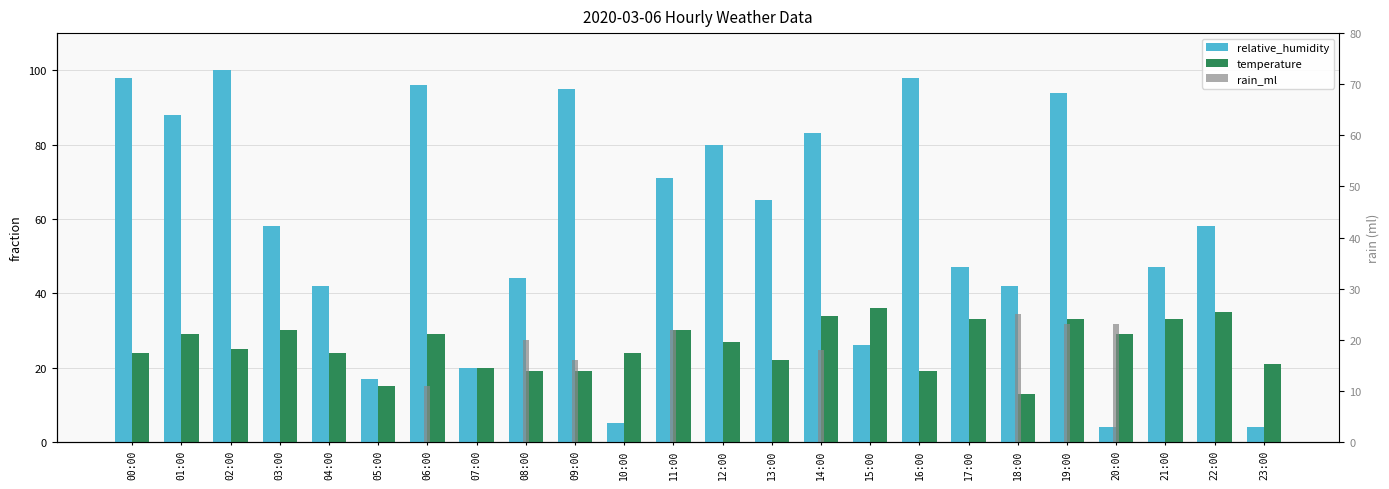

Does the chart contain stacked bars?

No